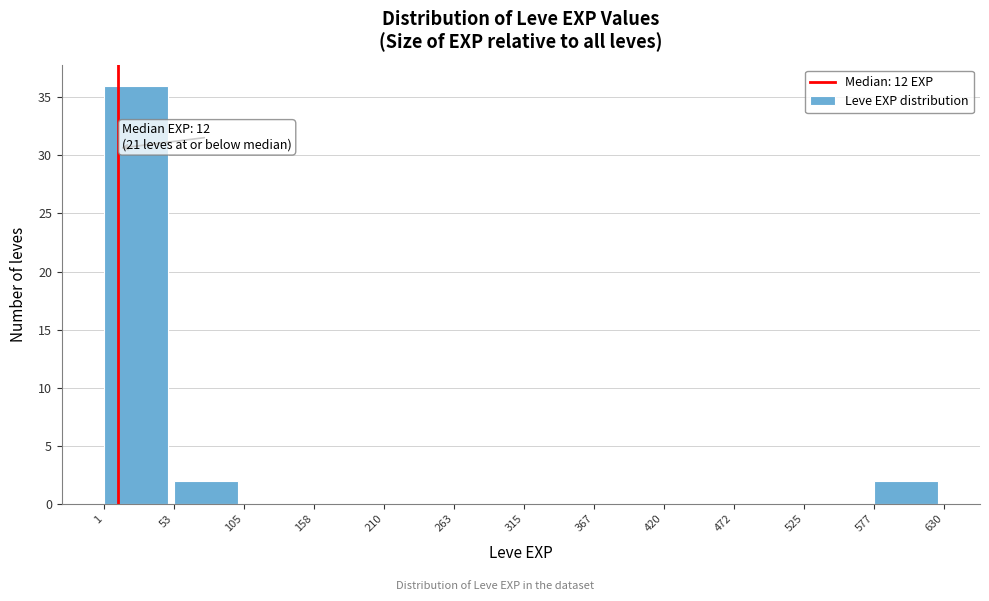

Which range on the x-axis has the tallest bar?

1 to 53